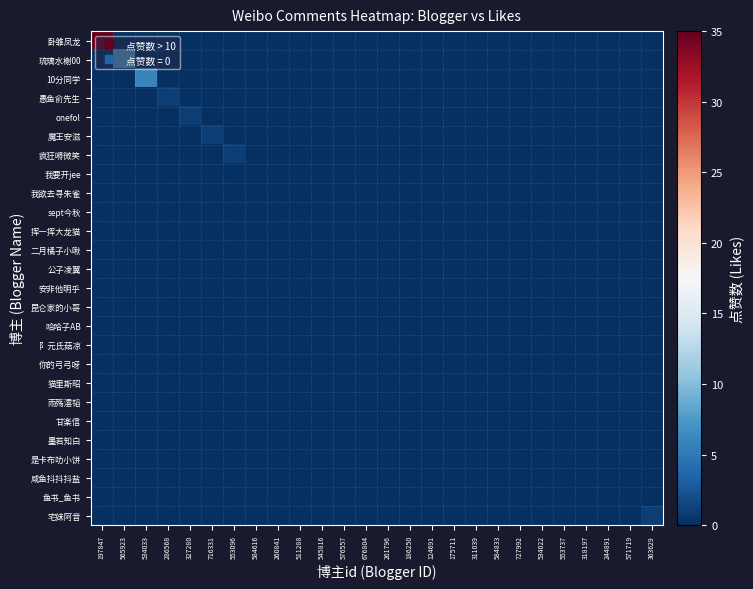

At how many categories does at least one series exceed 28?

1